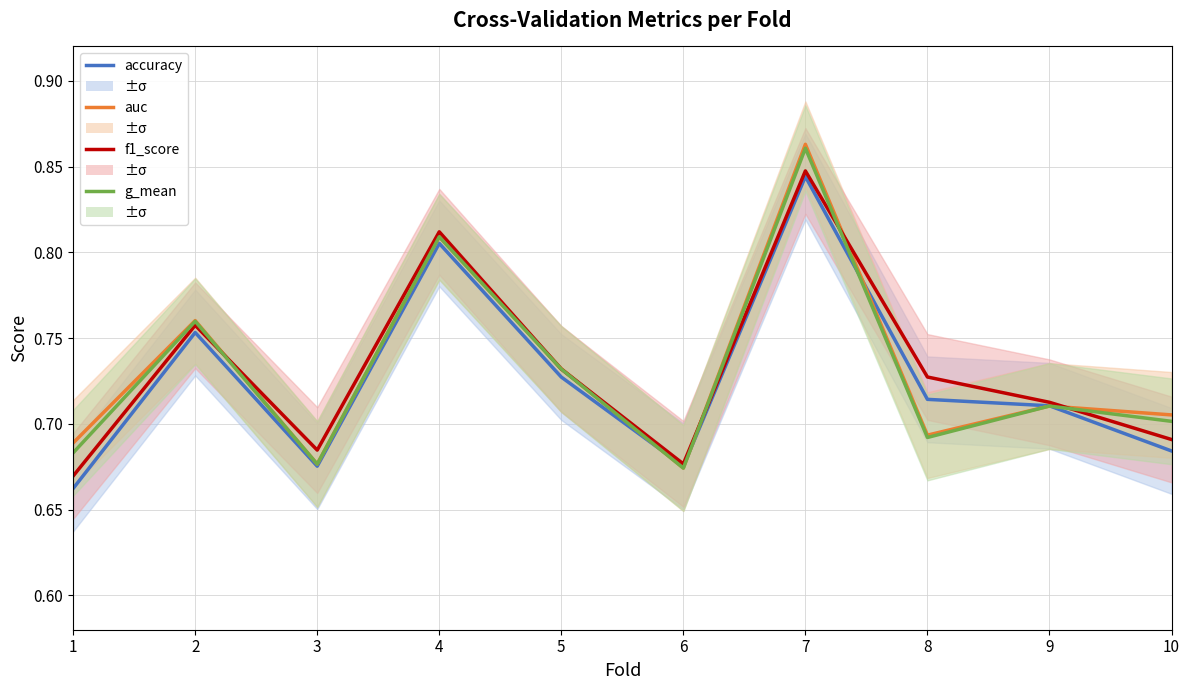

What is the difference between the auc values at 4 and 3?

0.1